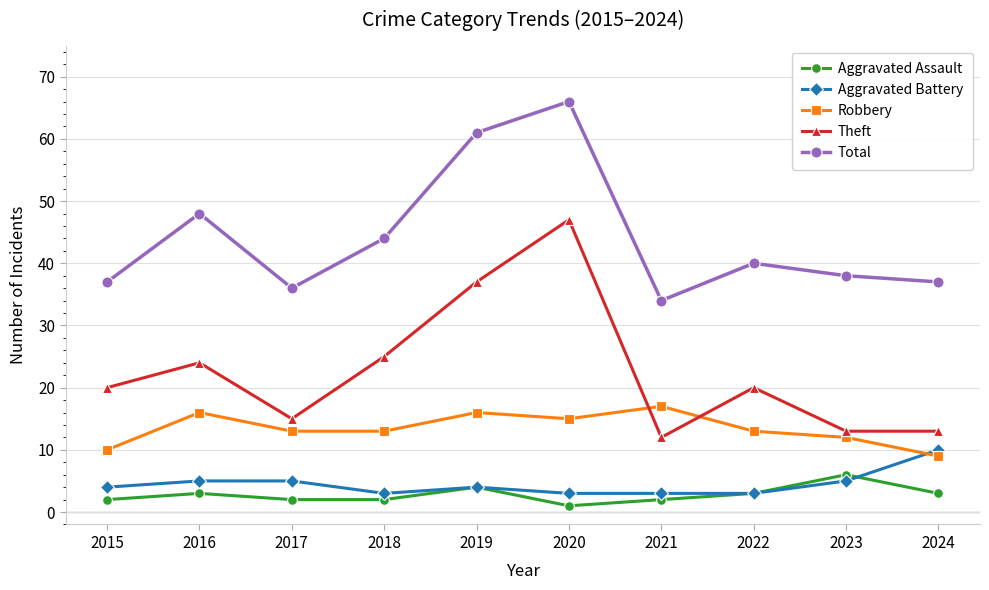

True or false: Theft has more than 0 interior local peaks.

True